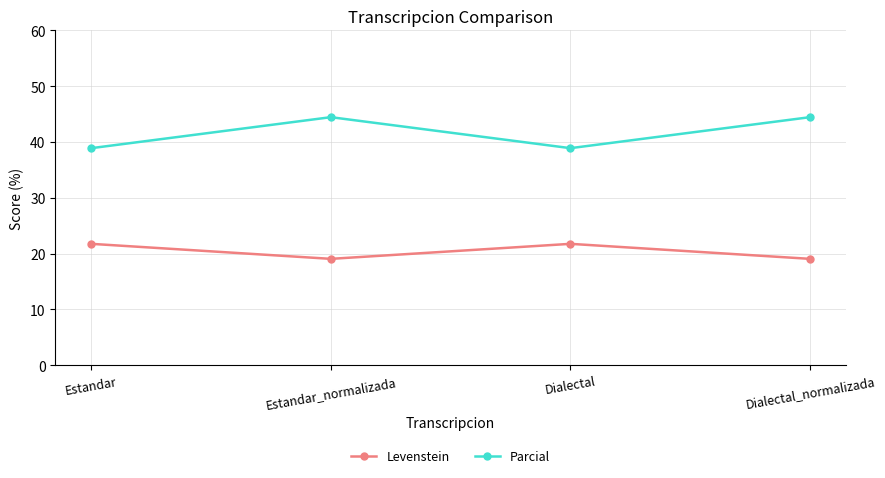

Read the Parcial value at Dialectal.

38.9